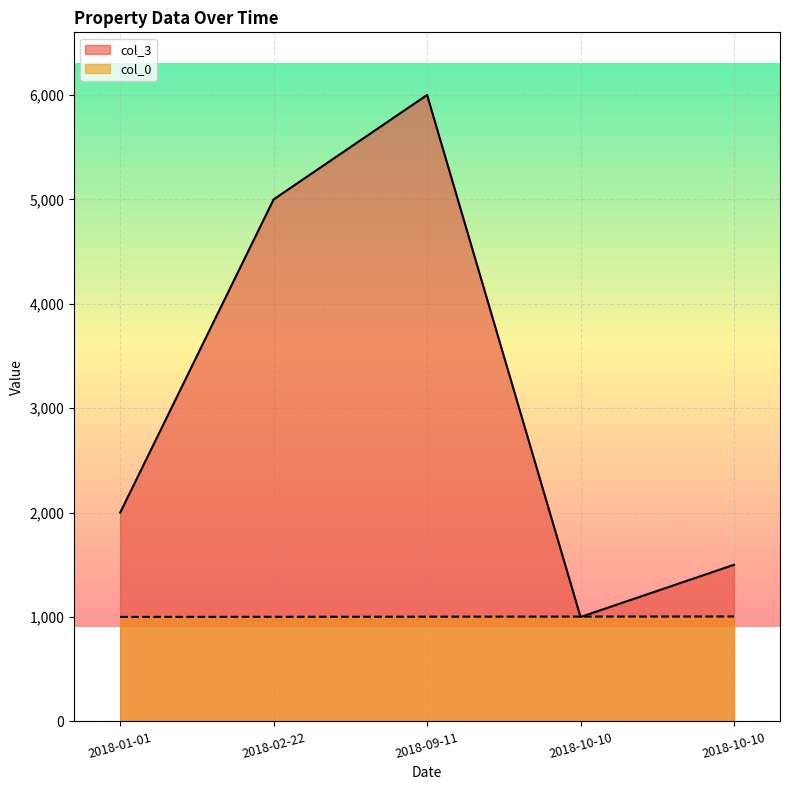

What is the label of the 2nd point from the right?

2018-10-10